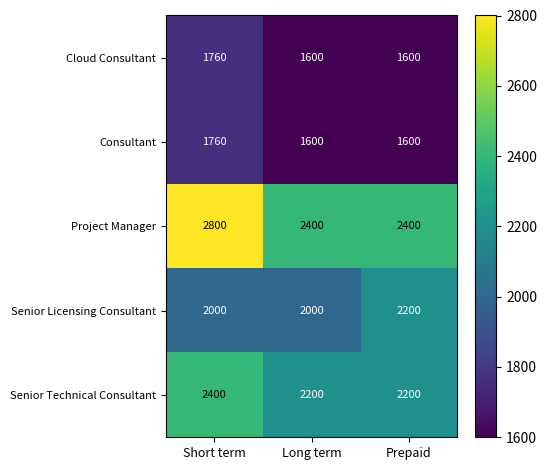

At which label does Project Manager reach its peak?

Short term